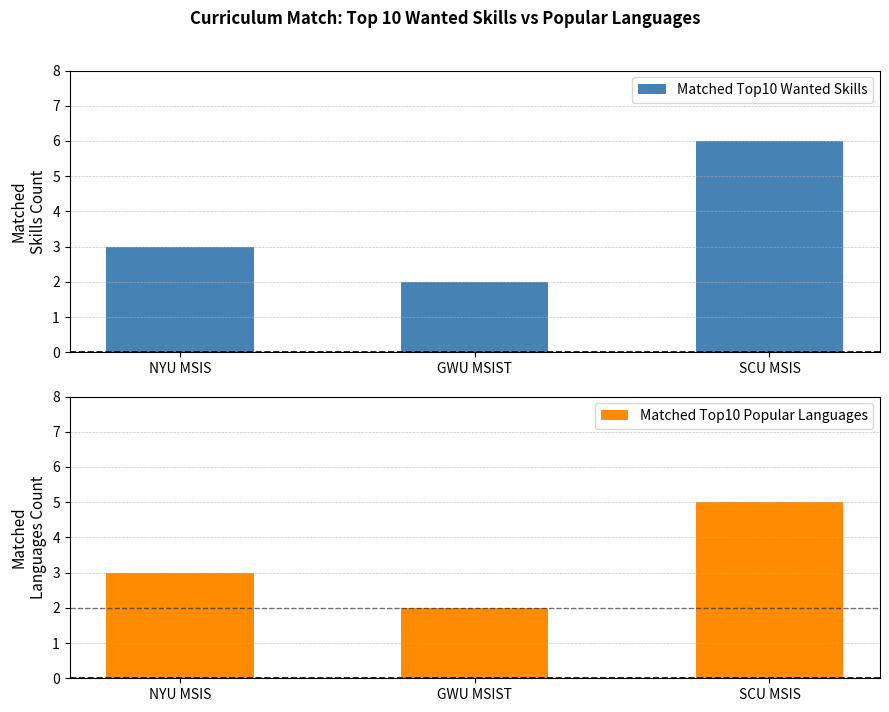

What are all the series names shown in the legend?

Matched Top10 Wanted Skills, Matched Top10 Popular Languages